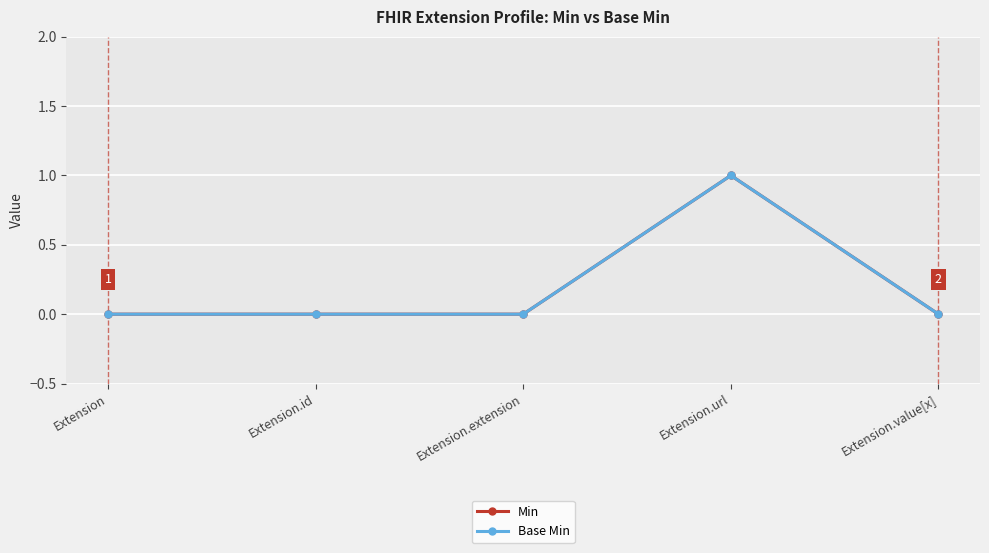

How many interior local peaks does the Base Min series have?

1